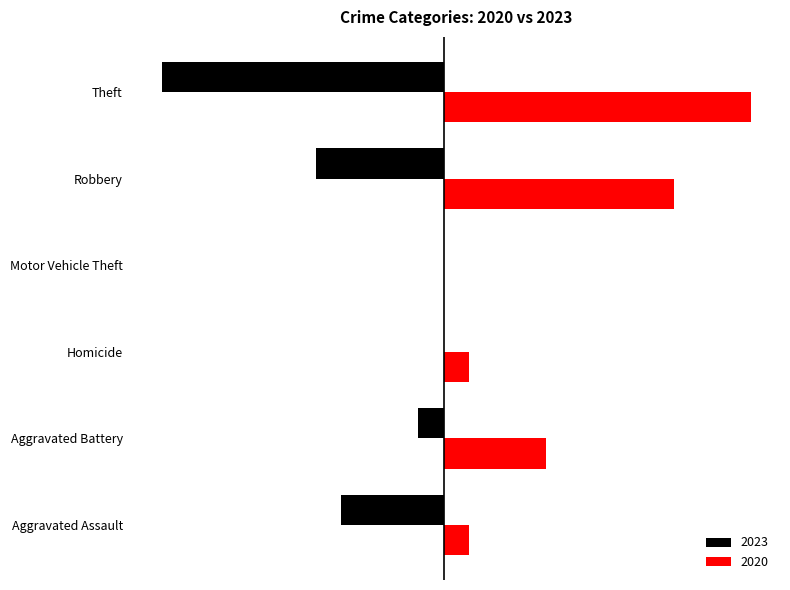

What are all the series names shown in the legend?

2023, 2020